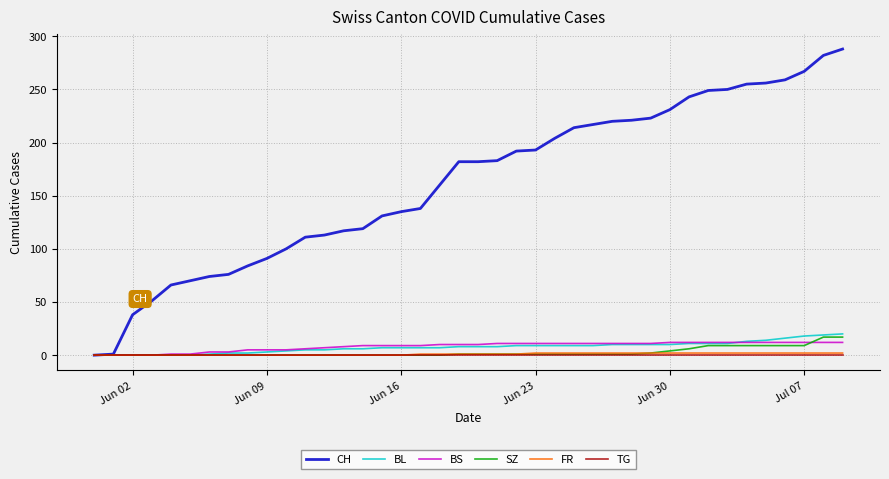

Is this an area chart (filled region under the line)?

No